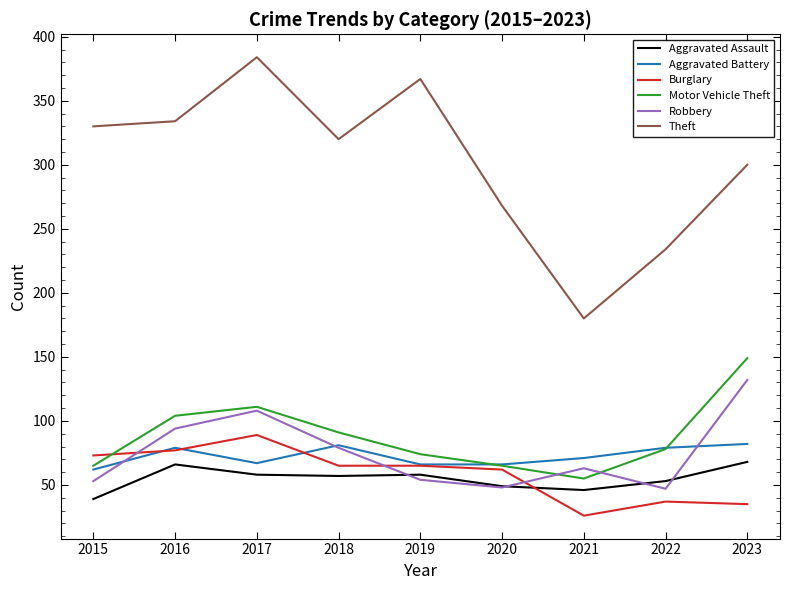

Is it true that Burglary equals 142 at 2017?

False